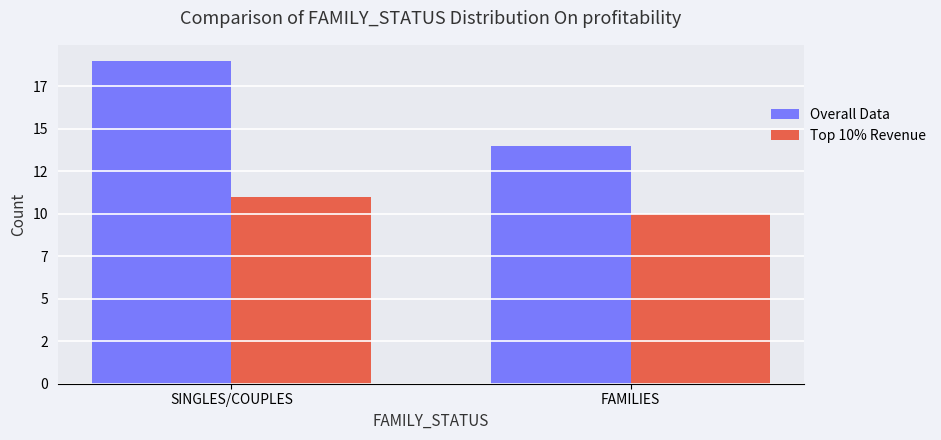

Is the value of Overall Data at FAMILIES greater than the value of Top 10% Revenue at FAMILIES?

Yes